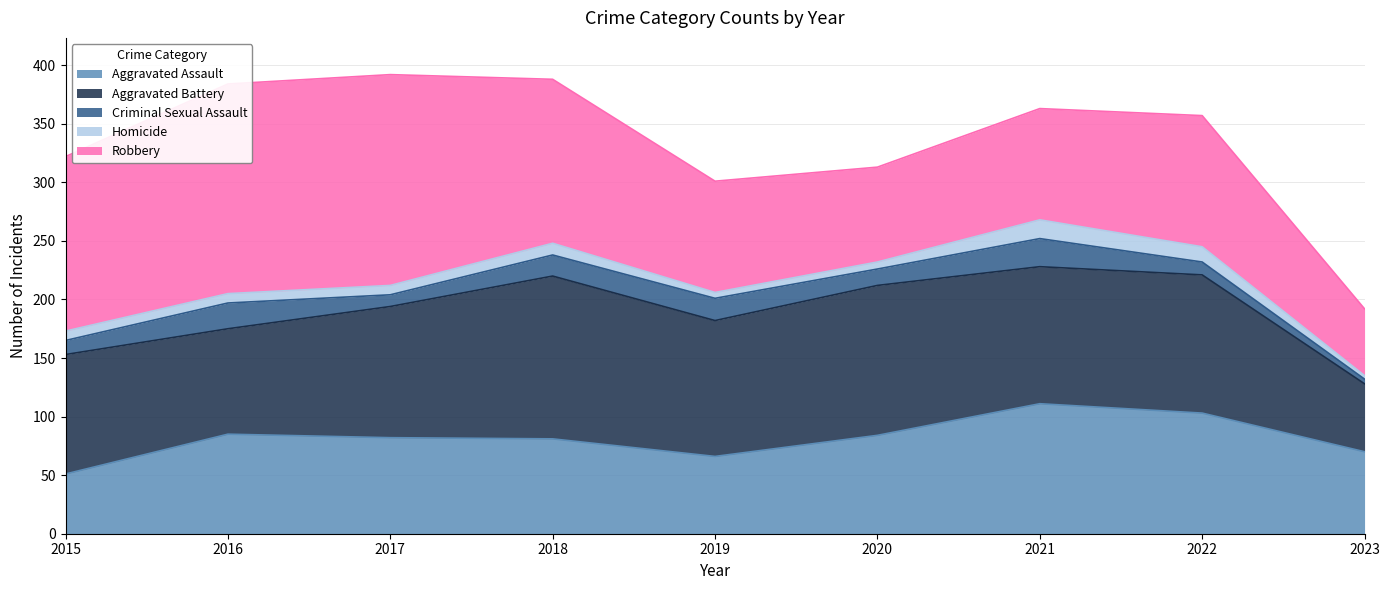

True or false: Robbery and Homicide intersect in this chart.

False